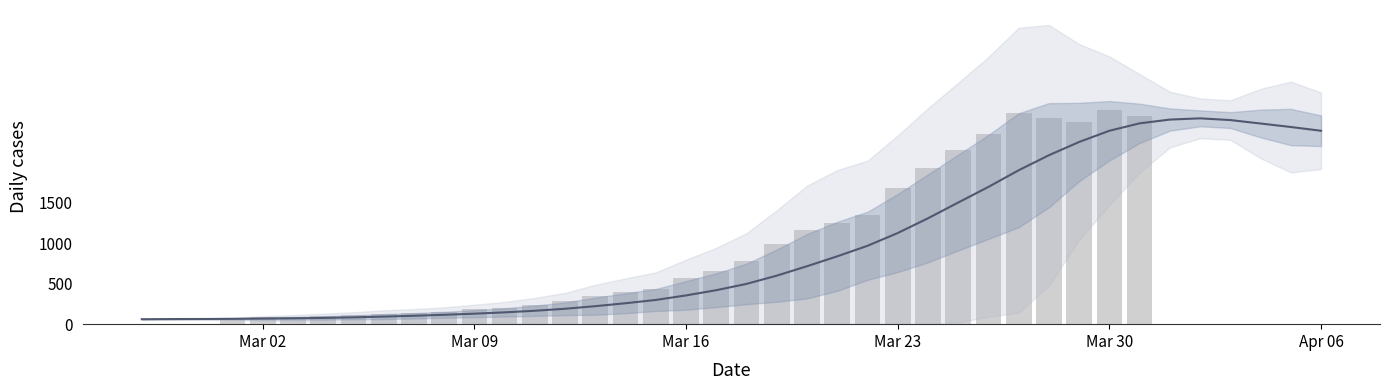

List the labels in order of value, largest first.

2020-03-30, 2020-03-27, 2020-03-31, 2020-03-28, 2020-03-29, 2020-04-01, 2020-04-03, 2020-04-02, 2020-03-26, 2020-04-06, 2020-04-04, 2020-04-05, 2020-03-25, 2020-03-24, 2020-03-23, 2020-03-22, 2020-03-21, 2020-03-20, 2020-03-19, 2020-03-18, 2020-03-17, 2020-03-16, 2020-03-15, 2020-03-14, 2020-03-13, 2020-03-12, 2020-03-11, 2020-03-10, 2020-03-09, 2020-03-08, 2020-03-07, 2020-03-06, 2020-03-05, 2020-03-04, 2020-03-03, 2020-03-02, 2020-03-01, 2020-02-28, 2020-02-29, 2020-02-27